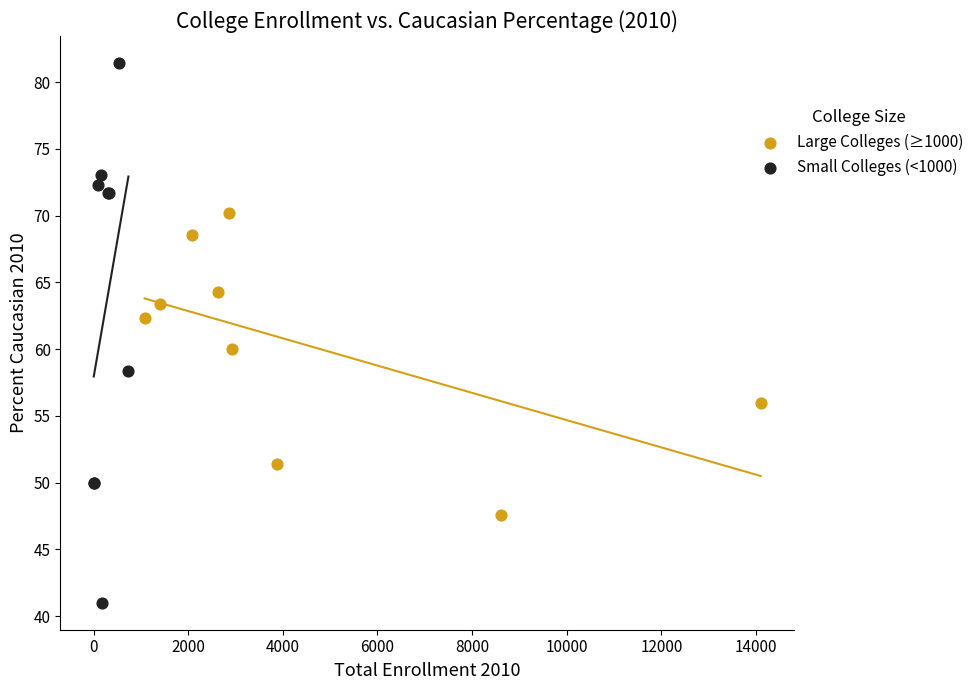

Which series has the largest Y range (max minus min)?

Small Colleges (<1000)